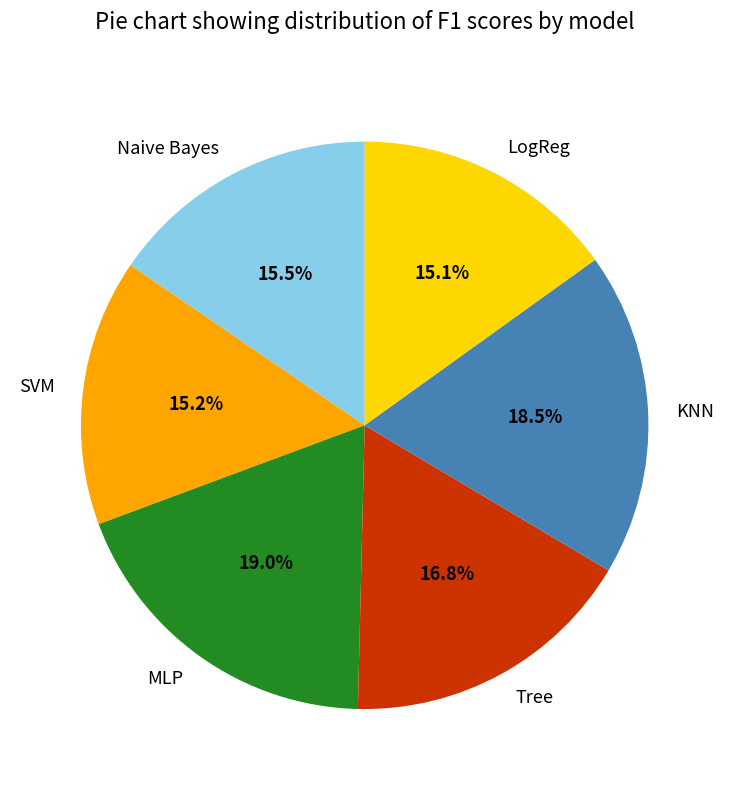

How much of the chart is everything except Tree?

83.2%